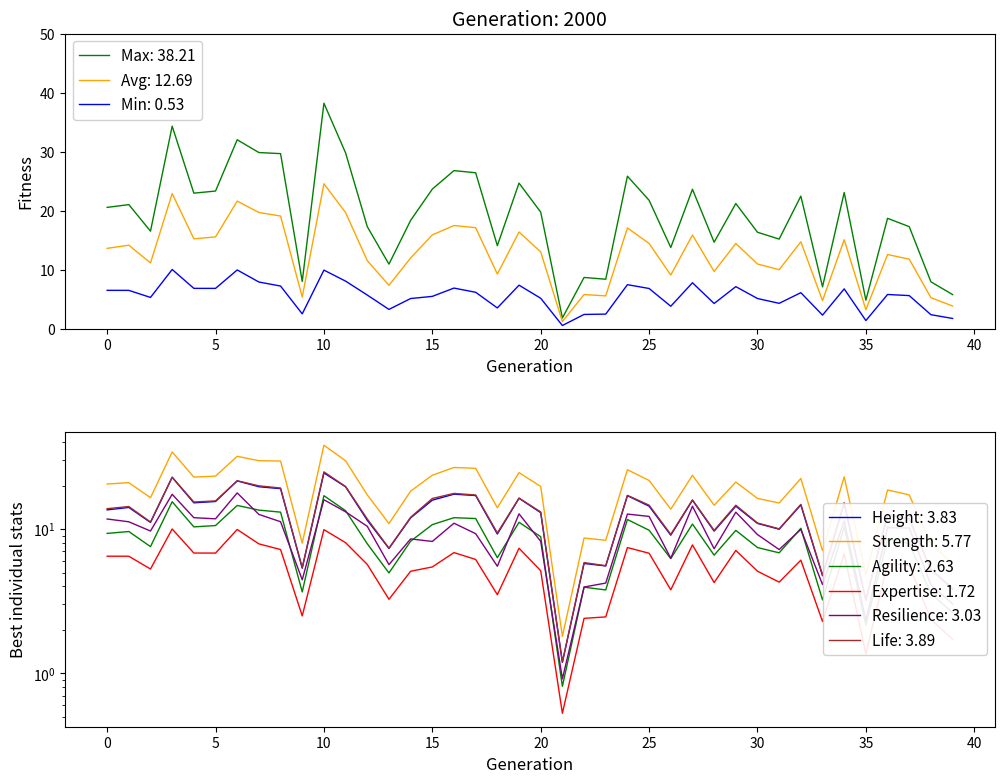

True or false: Max: 38.21 and Min: 0.53 cross at least once.

False